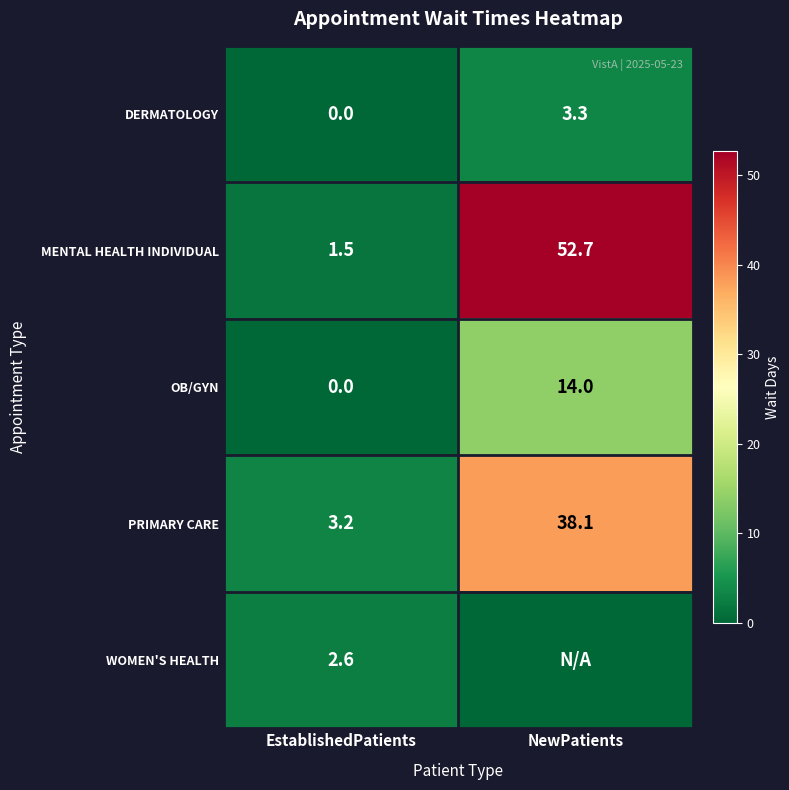

What is the spread (max minus min) of values at EstablishedPatients?

3.2